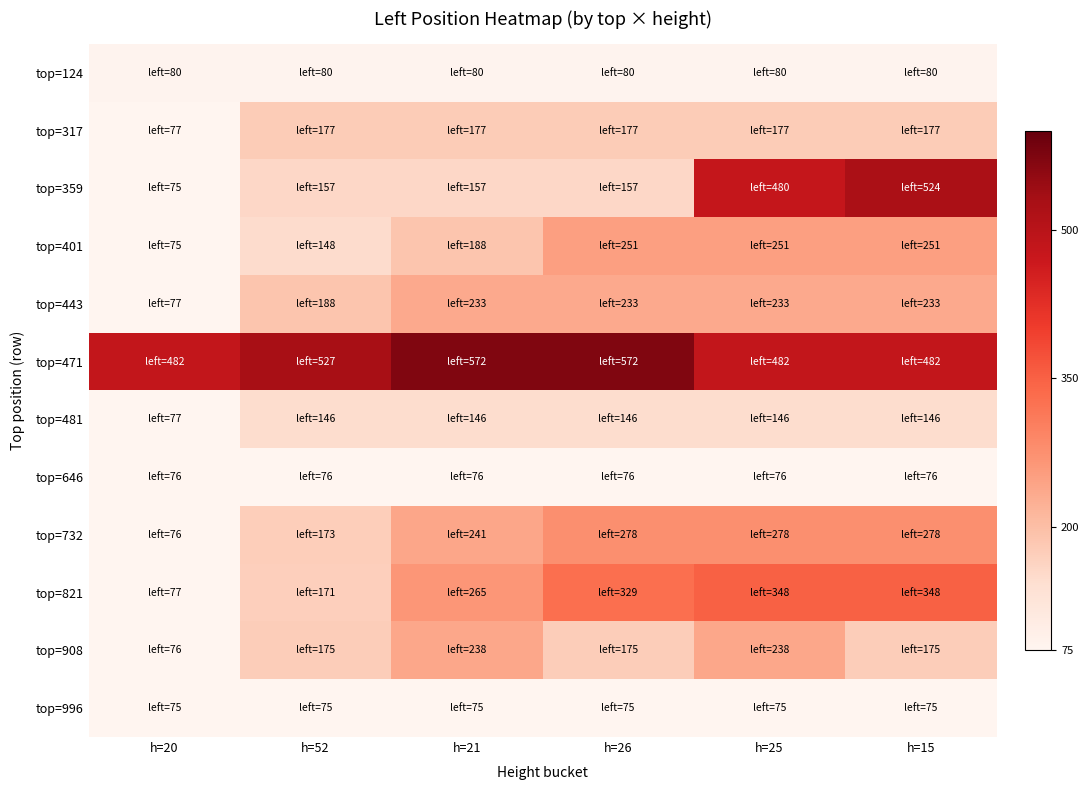

List the series in order of their peak value, lowest first.

top=996, top=646, top=124, top=481, top=317, top=443, top=908, top=401, top=732, top=821, top=359, top=471